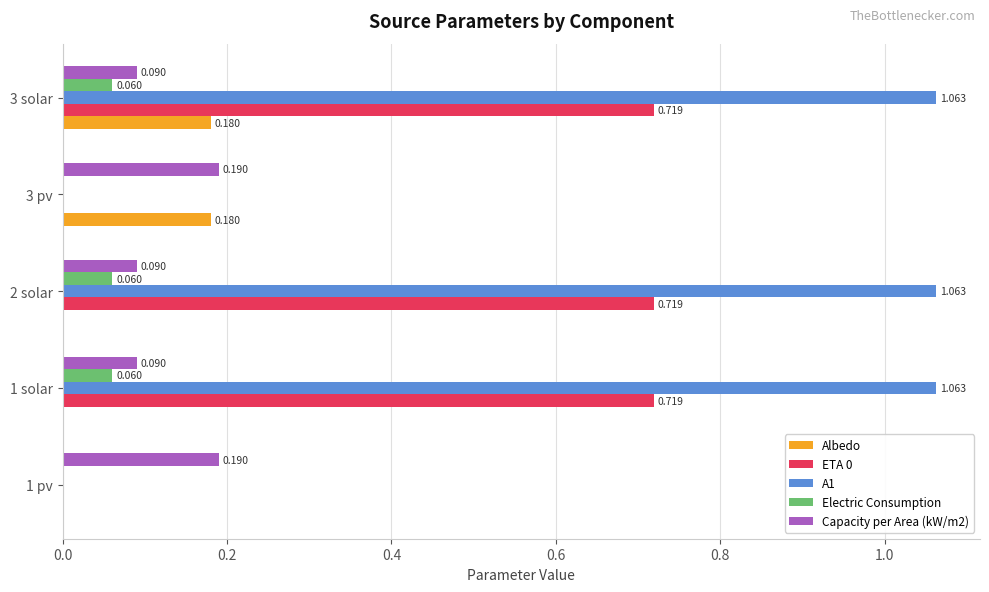

Is the value of A1 at 2 solar greater than the value of ETA 0 at 3 solar?

Yes